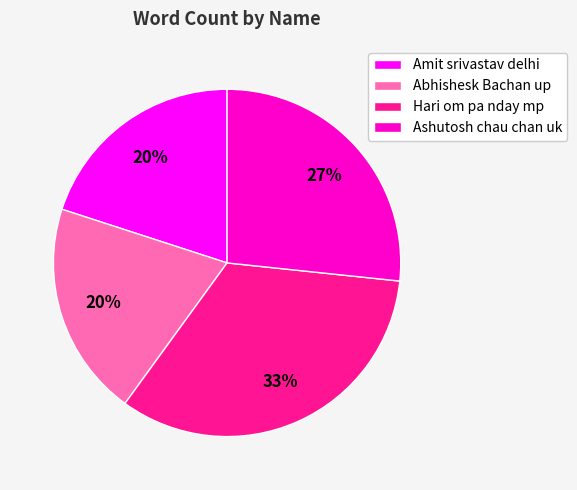

How many slices are in this pie chart?

4